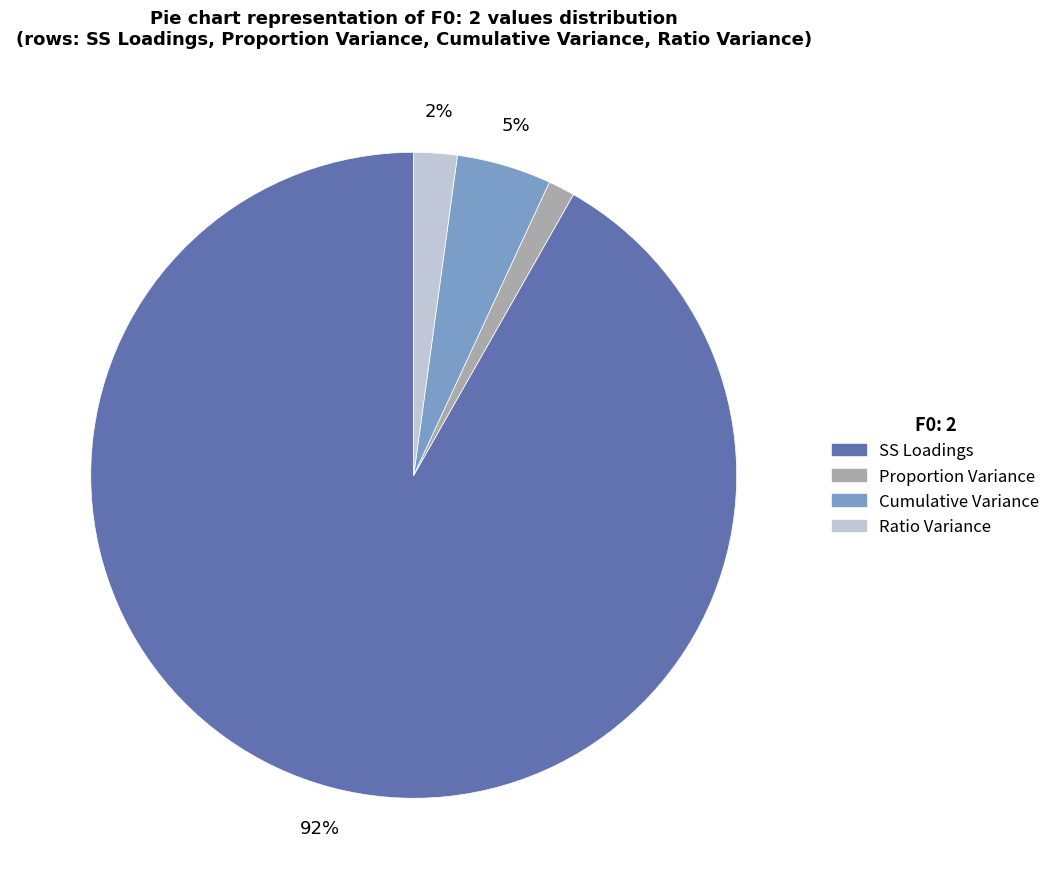

Between SS Loadings and Cumulative Variance, which is larger?

SS Loadings